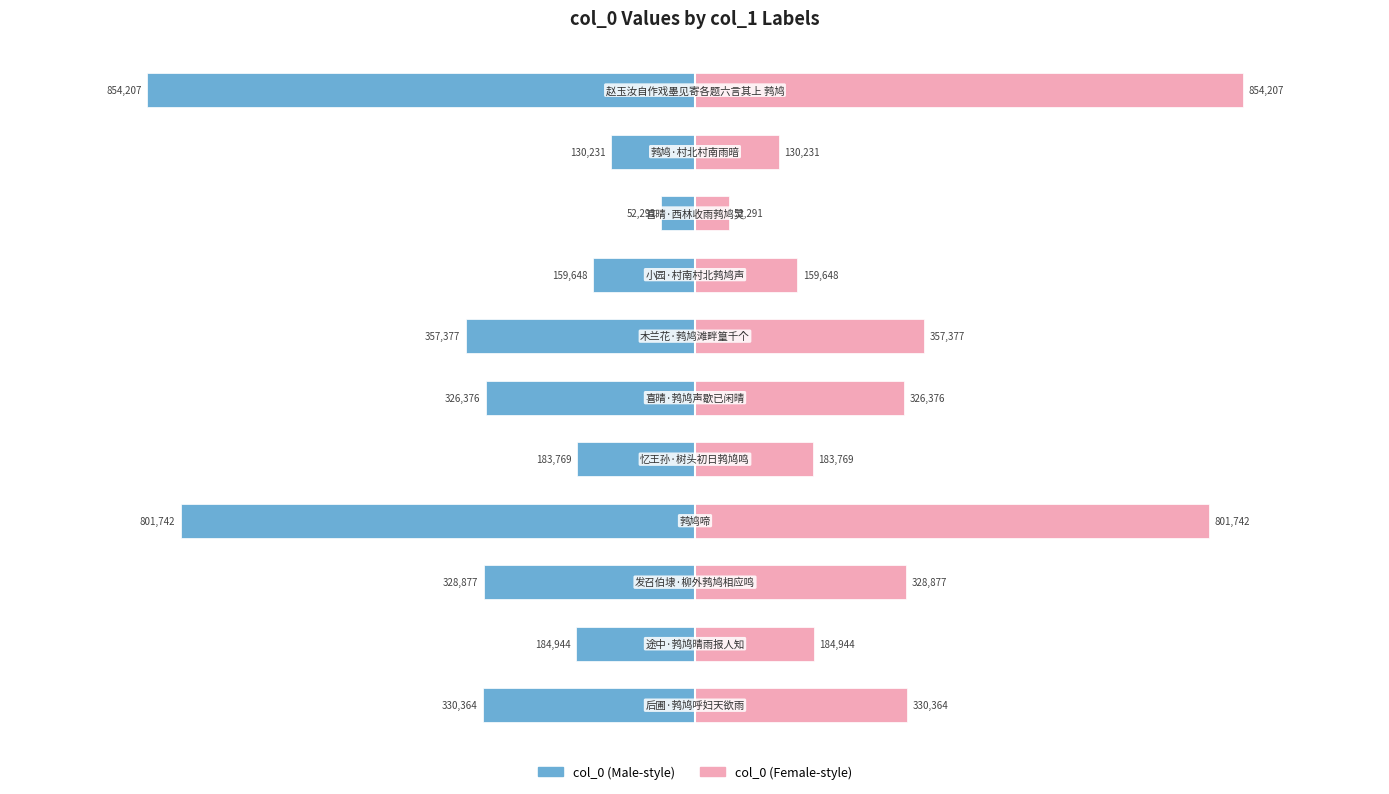

Reading right to left, list all the values displayed in this chart.

col_0 (left): 1.25=-854207	1.00=-130231	0.75=-52291	0.50=-159648	0.25=-357377	0.00=-326376	−0.25=-183769	−0.50=-801742	−0.75=-328877	−1.00=-184944	−1.25=-330364
col_0 (right): 1.25=854207	1.00=130231	0.75=52291	0.50=159648	0.25=357377	0.00=326376	−0.25=183769	−0.50=801742	−0.75=328877	−1.00=184944	−1.25=330364